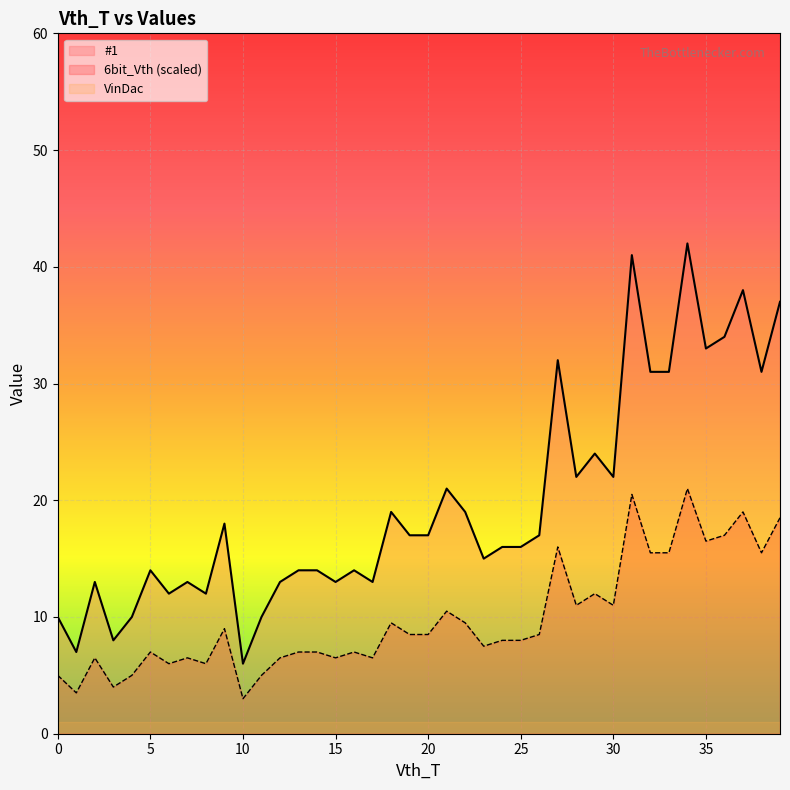

What is the value of the #1 point at the 9th from the left?

12